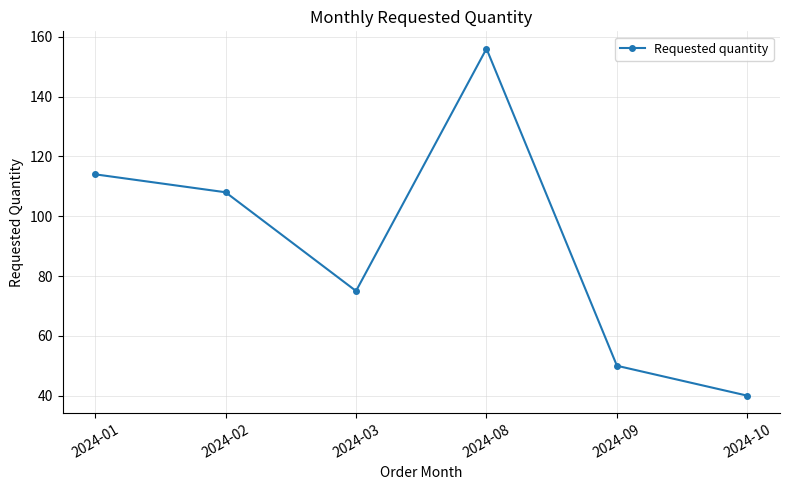

Reading right to left, extract all data points from this chart.

2024-10=40	2024-09=50	2024-08=156	2024-03=75	2024-02=108	2024-01=114